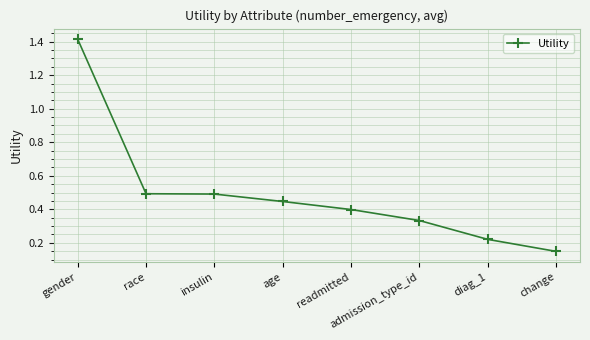

At which category does the chart reach its minimum across all series?

change